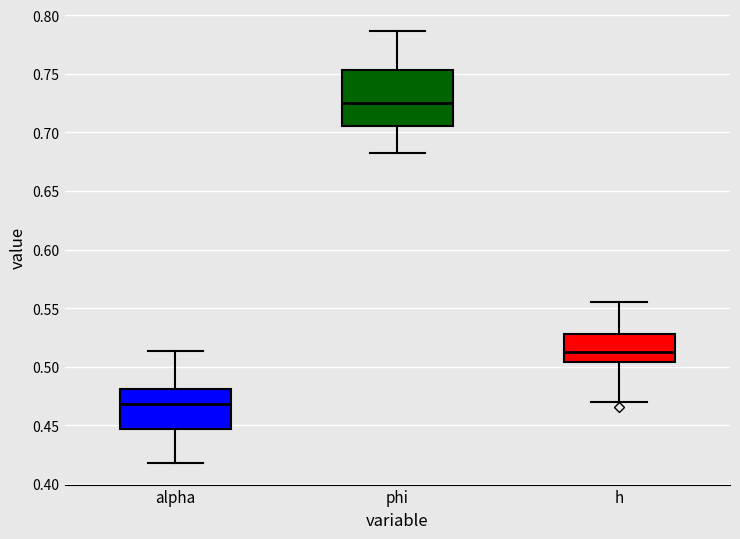

Which box is the tallest, from its lower edge to its upper edge?

phi